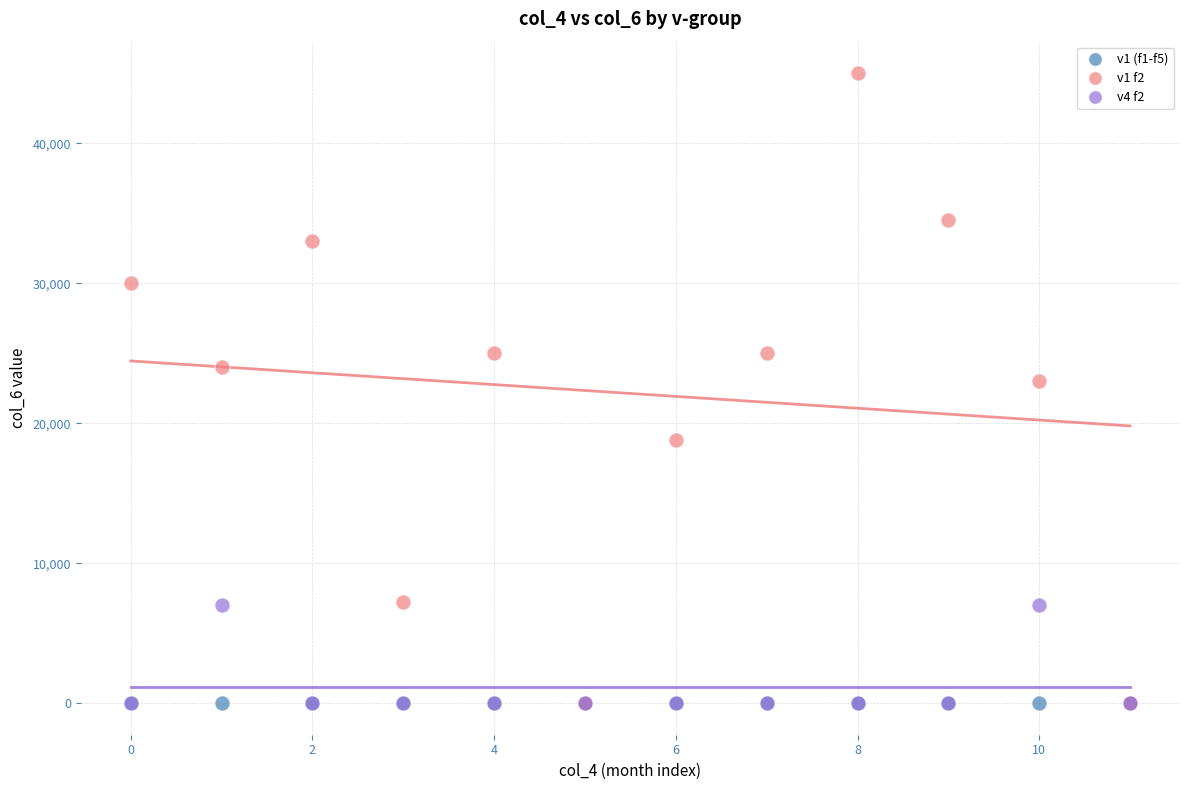

Across all series, what Y value is closest to 22500?

23000